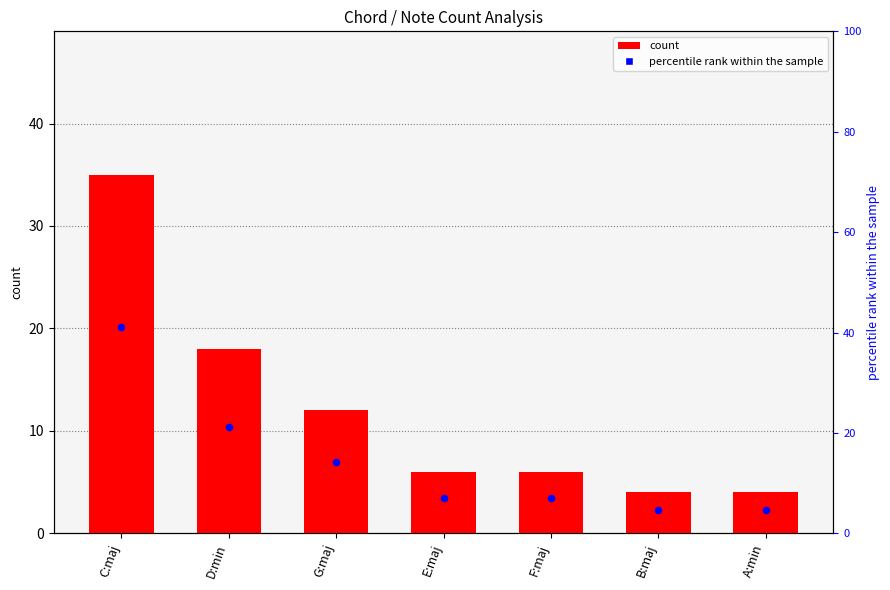

Which series contains the lowest Y value?

count